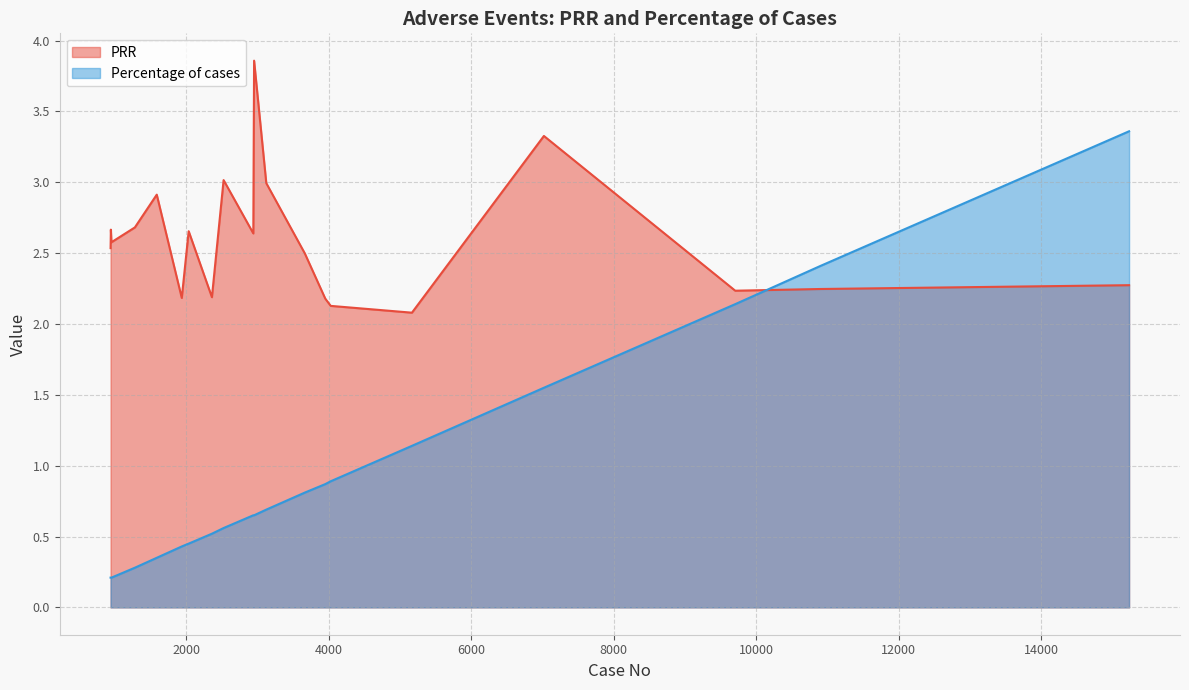

Which series has the largest total across all categories?

PRR